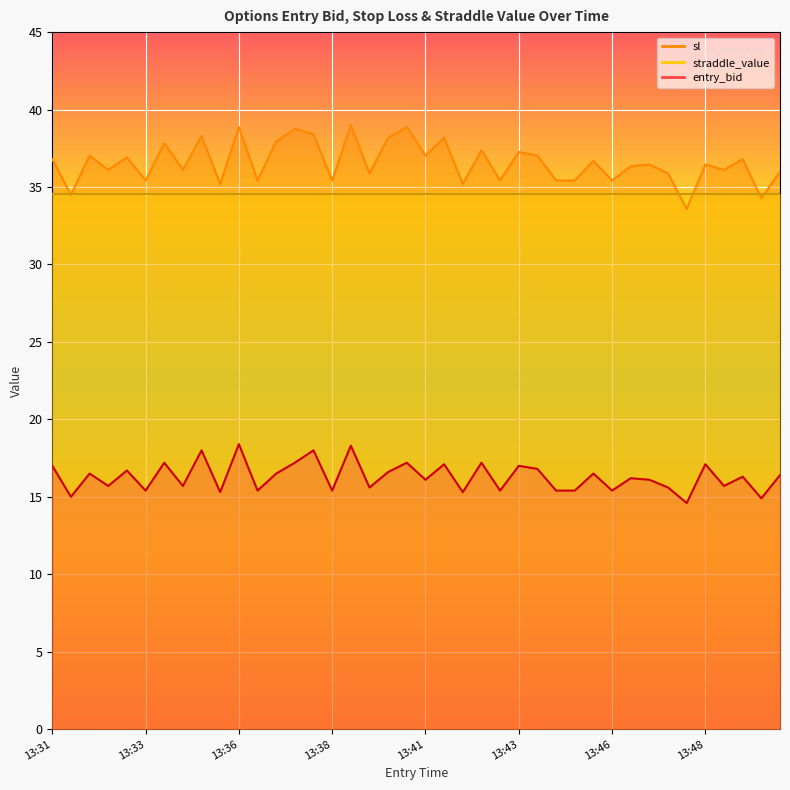

At how many categories does at least one series exceed 20?

40